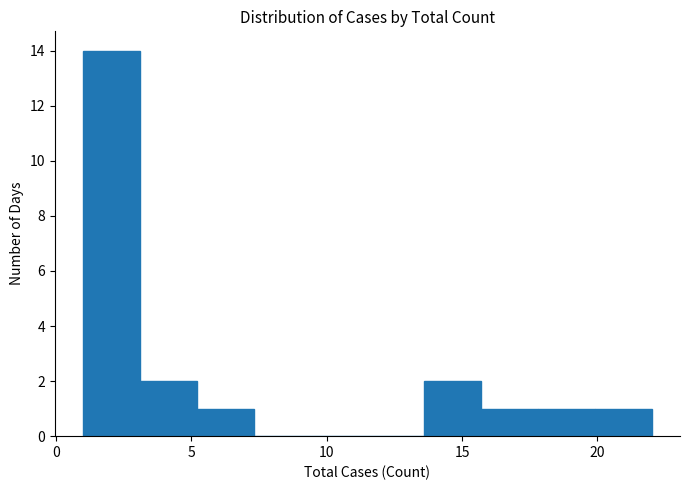

Over which range of the x-axis is the bar tallest?

1.0 to 3.1